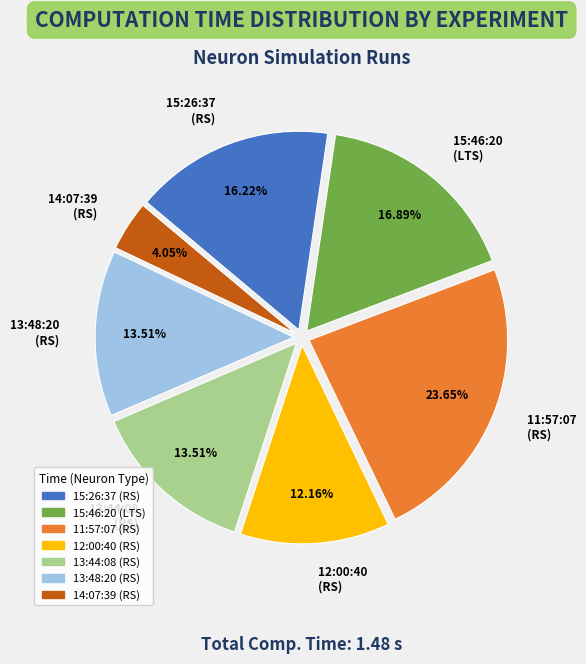

What is the smallest slice in the pie chart?

14:07:39